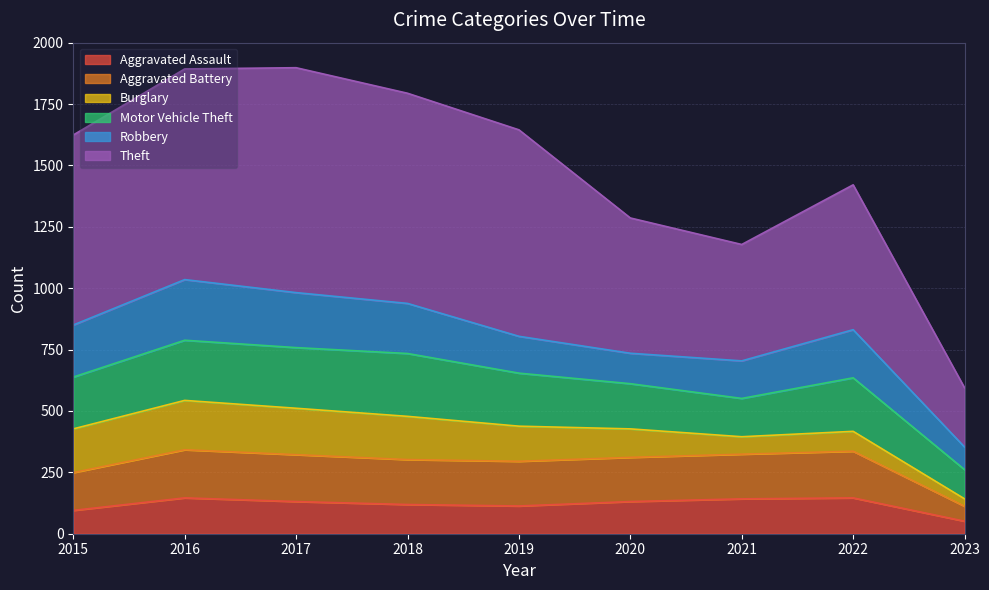

What is the minimum value shown in the chart?

51